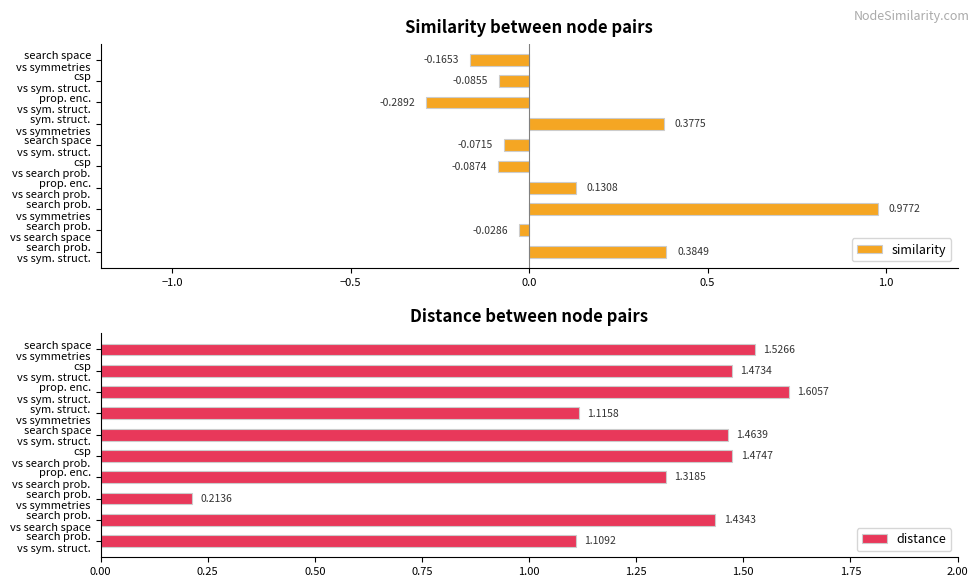

At how many categories does at least one series exceed 0?

10